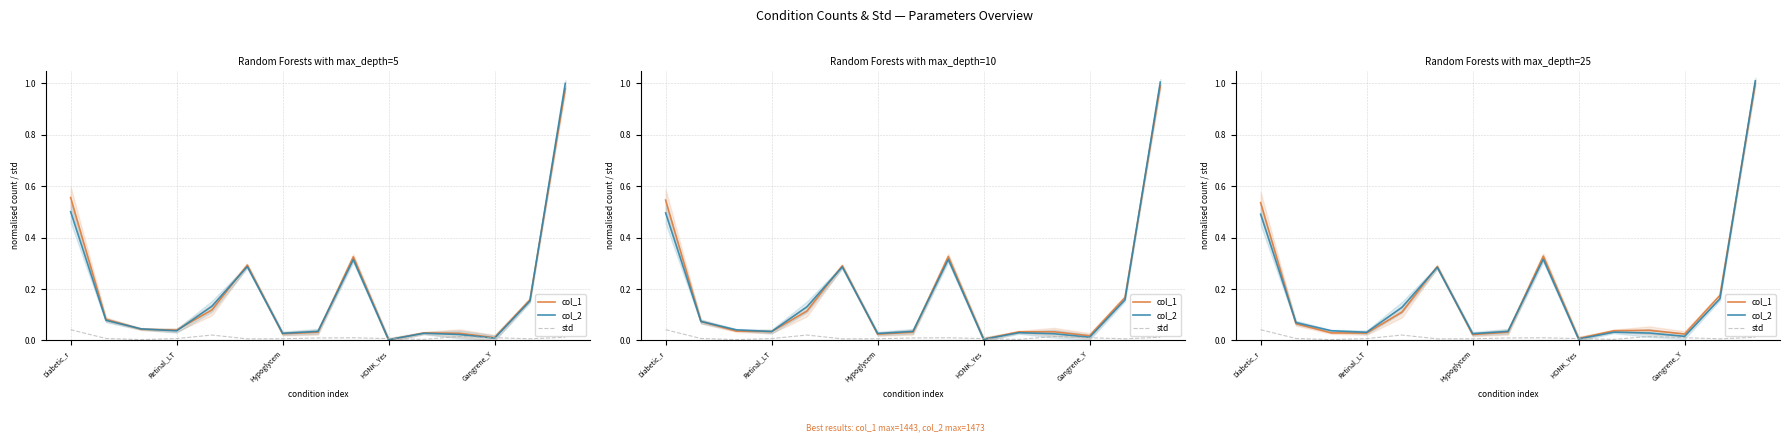

Which series has the largest total across all categories?

col_1